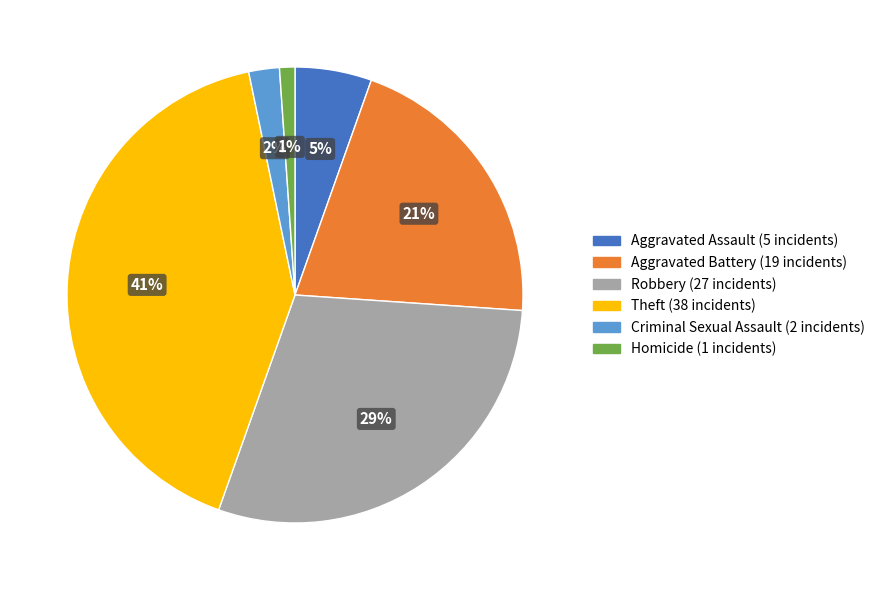

What is the largest slice in the pie chart?

Theft